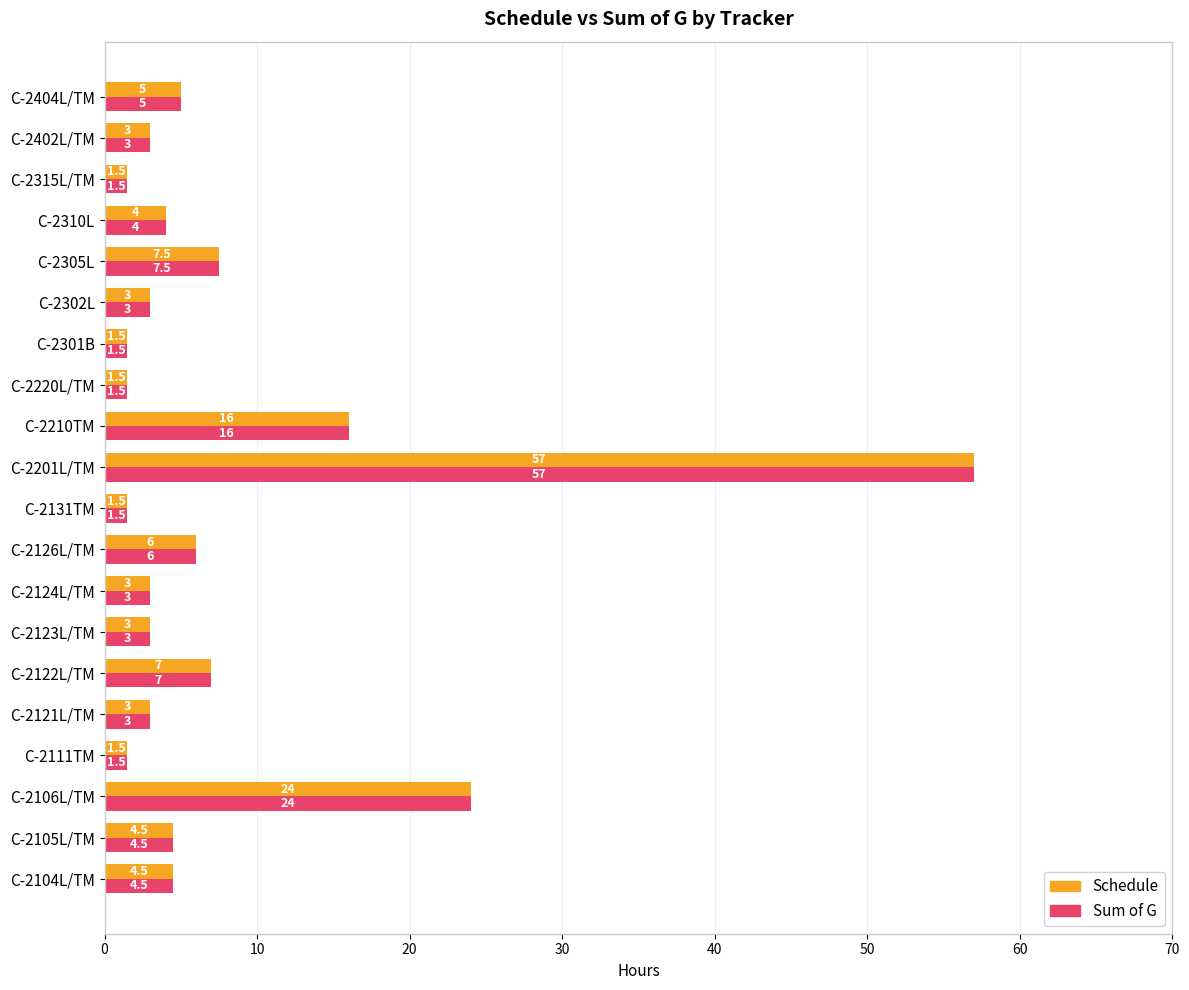

What is the minimum value shown in the chart?

1.5